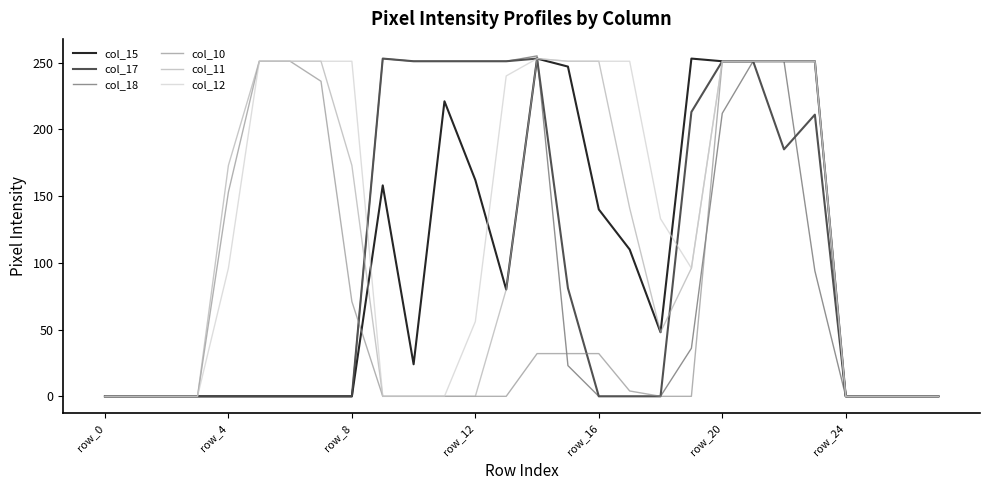

Which series has the largest total across all categories?

col_12